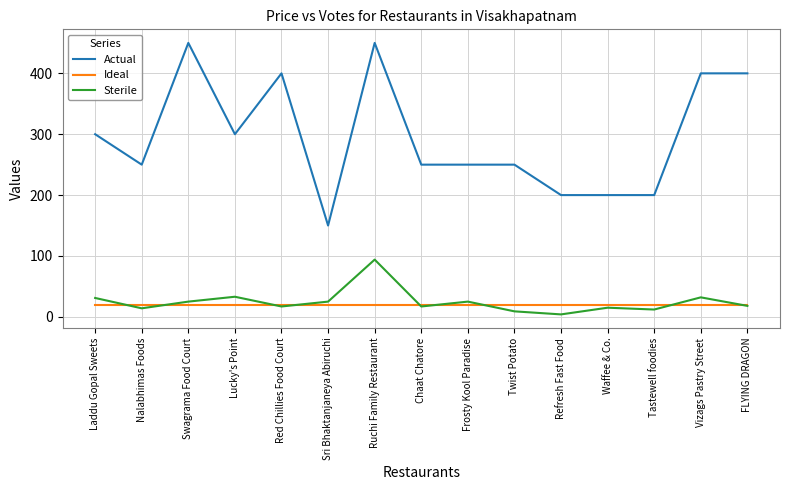

What is the average value of the Sterile series?

25